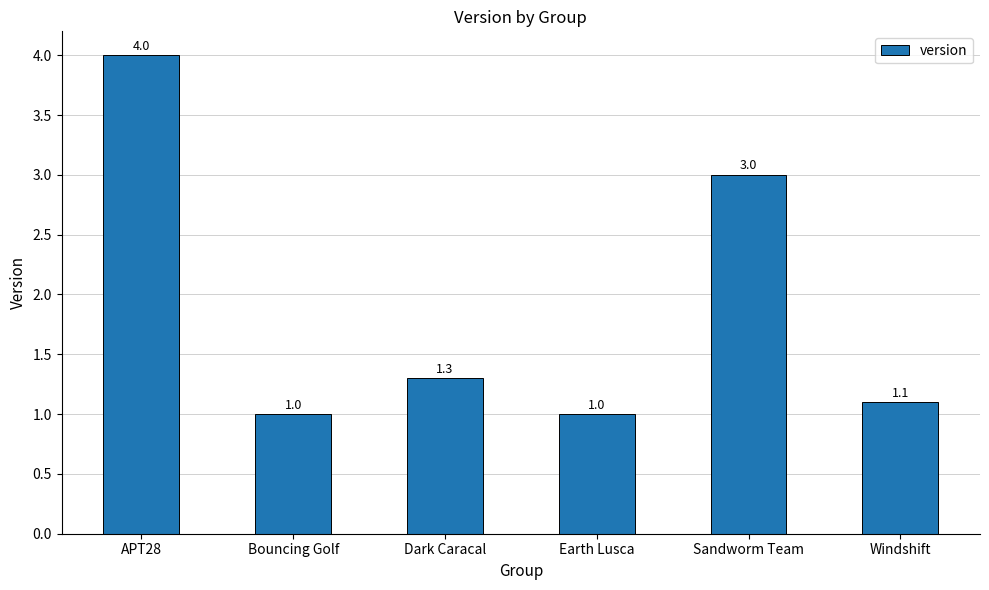

The value at Sandworm Team is 3.0. True or false?

True